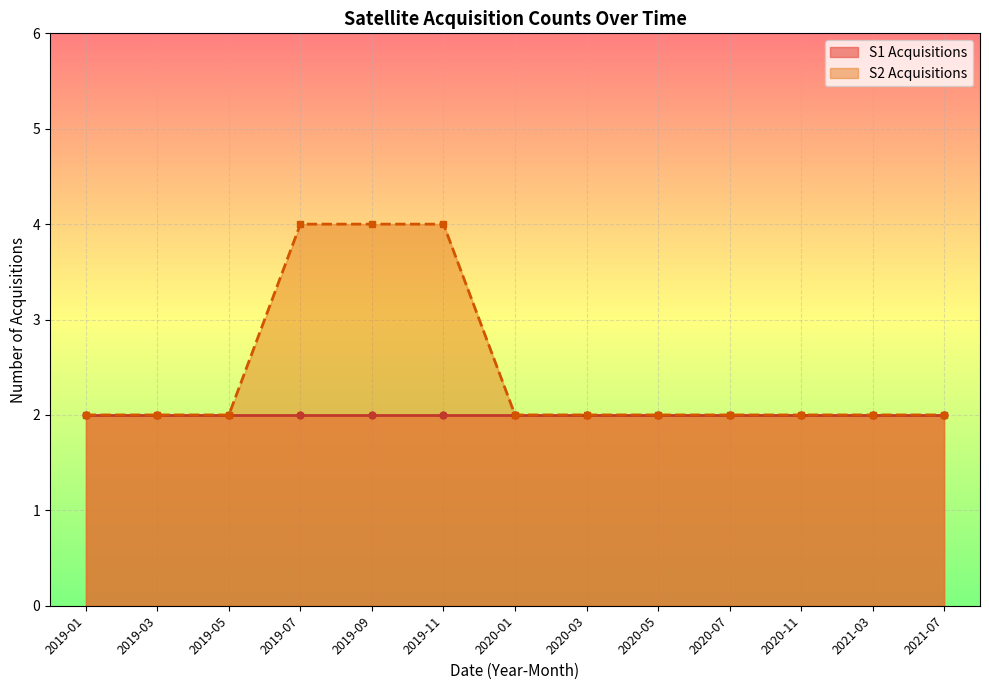

What is the value of the 12th point from the left?

2